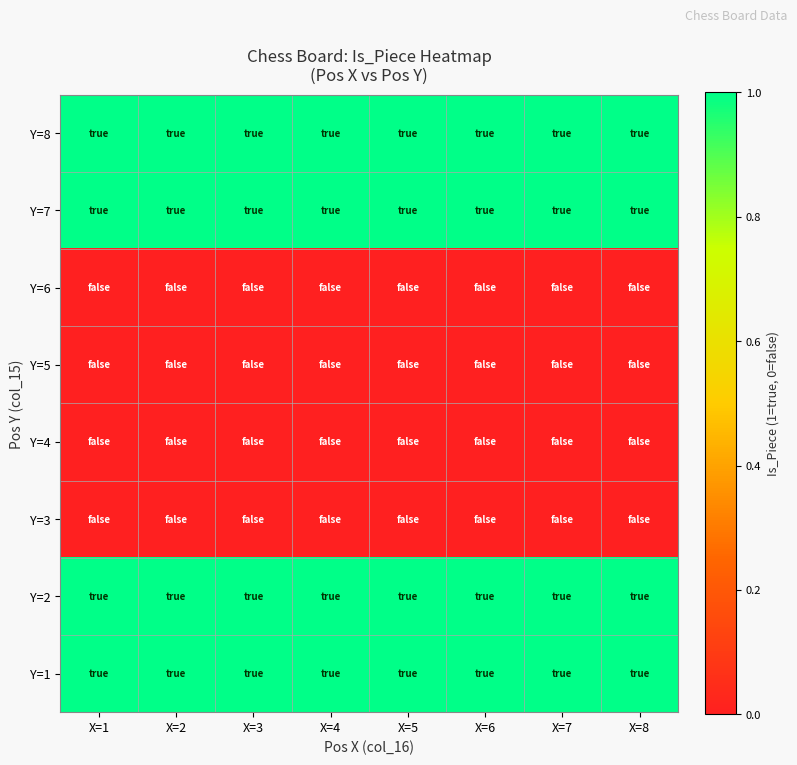

How many series are shown in this chart?

8